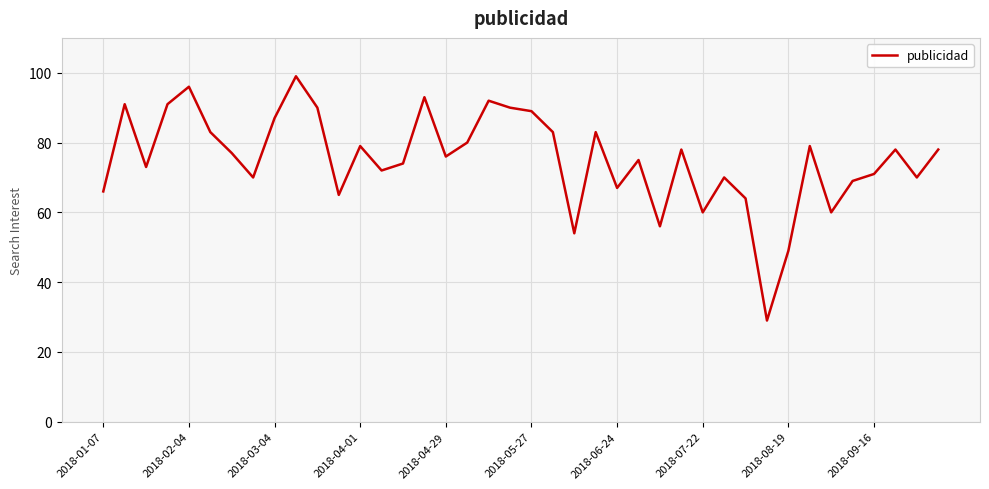

What is the greatest value displayed?

99